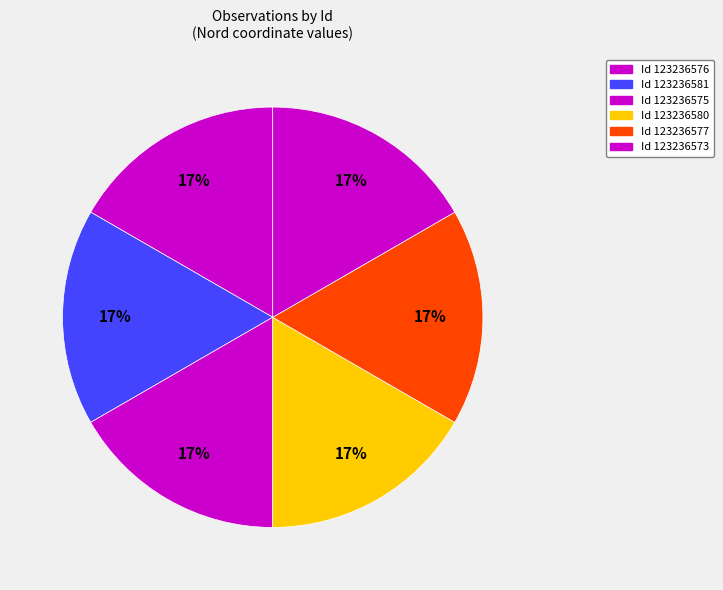

How many slices are in this pie chart?

6